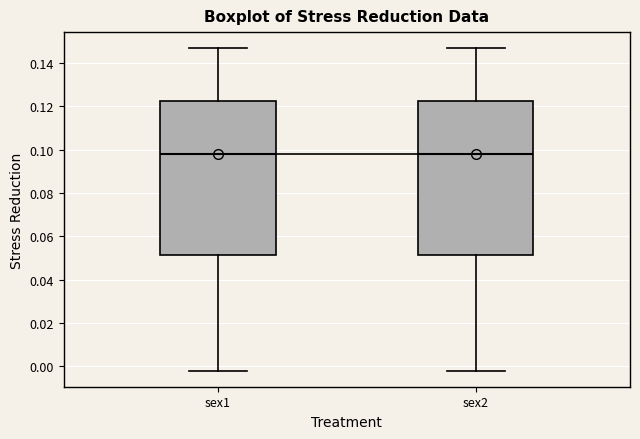

Where is the upper edge of the box for sex1 on the y-axis? The values are not printed on the chart, so give them approximately, as read against the axis.

0.122